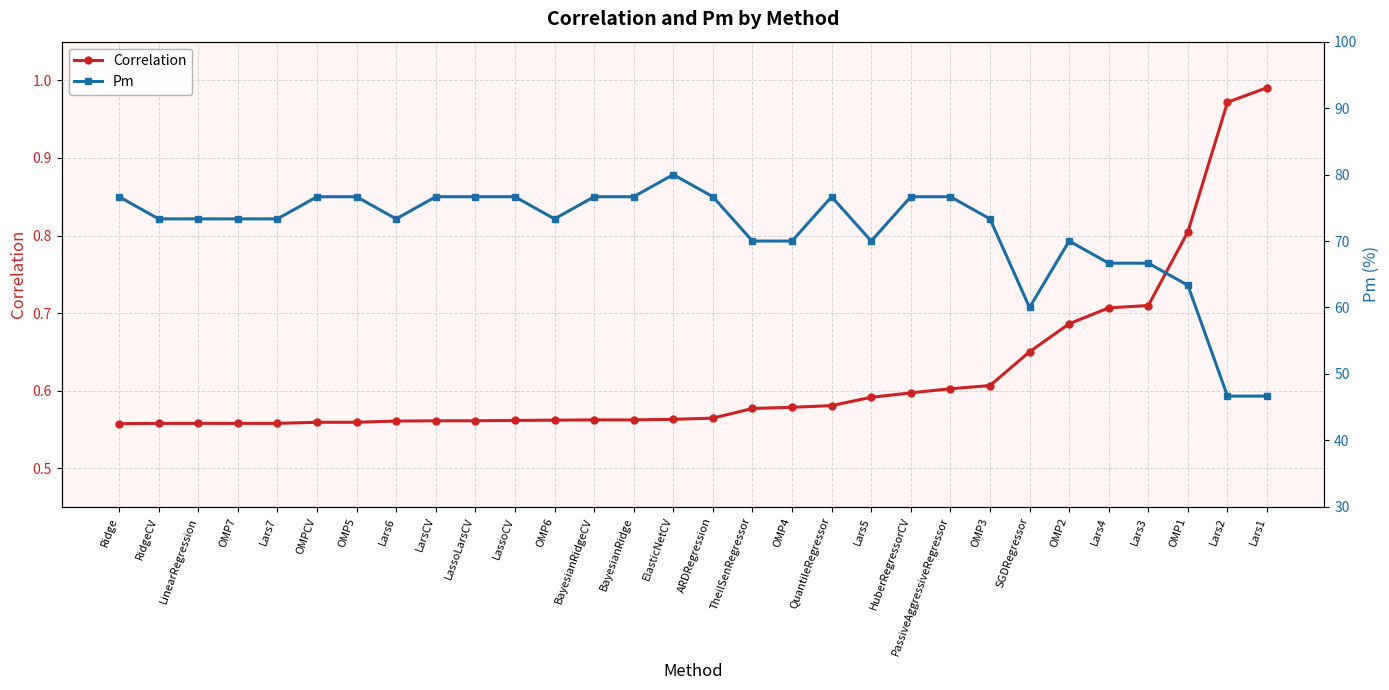

Which series has the widest spread of values?

Pm